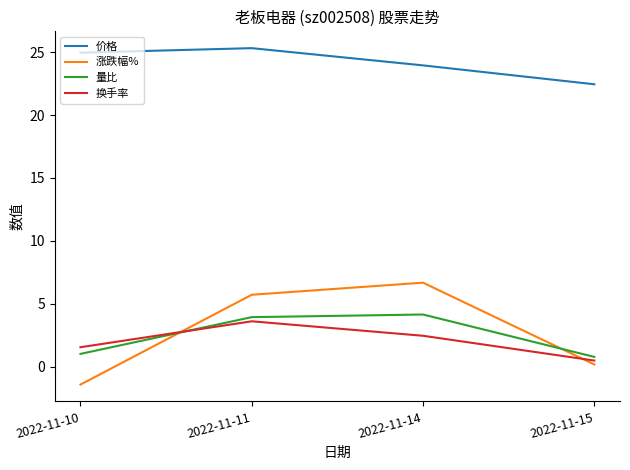

Between 2022-11-10 and 2022-11-11, which series saw the biggest shift?

涨跌幅%